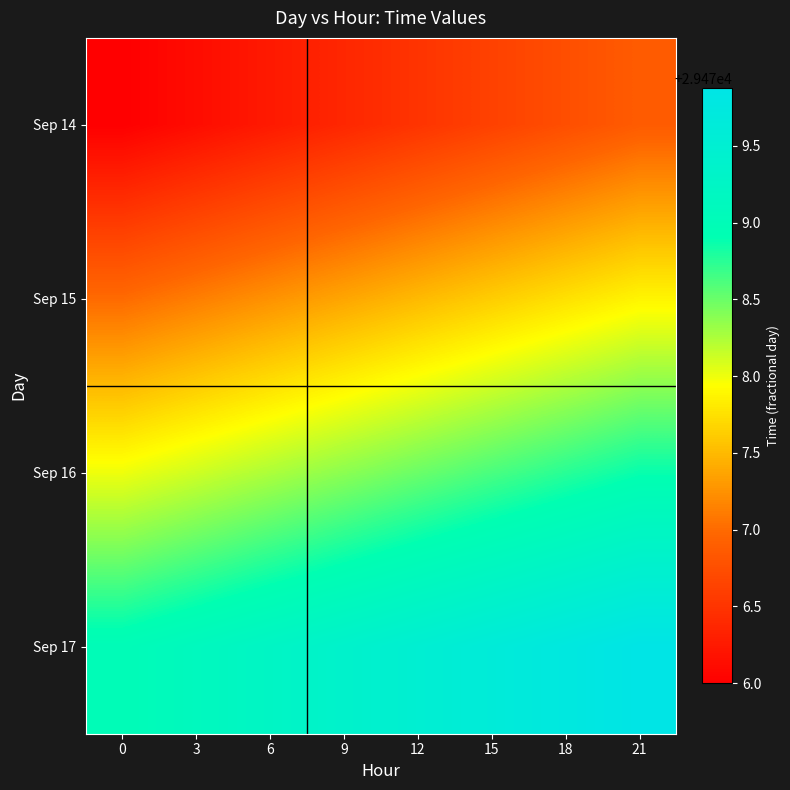

Which category has the highest value across all series?

21